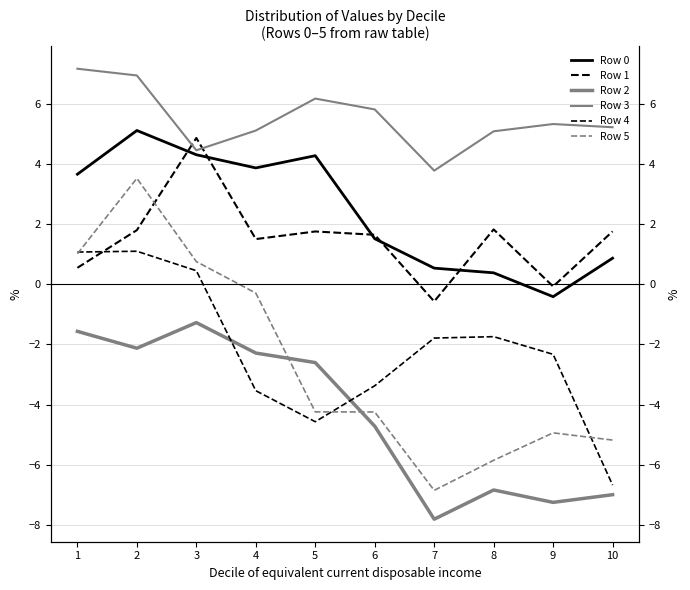

True or false: Row 3 and Row 0 cross at least once.

False